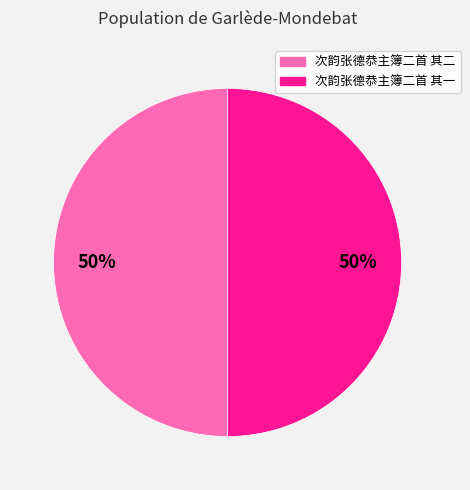

Approximately how many times larger is the value at 次韵张德恭主簿二首 其一 compared to 次韵张德恭主簿二首 其二?

1.0